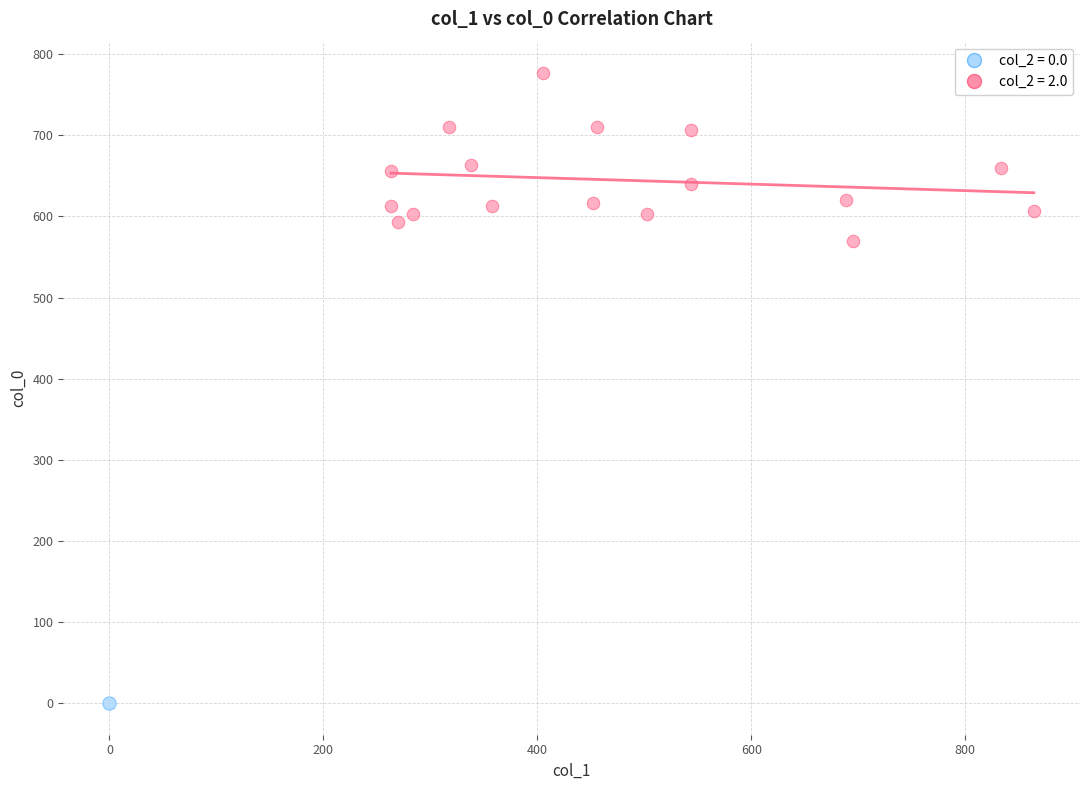

Which series contains the highest Y value?

col_2 = 2.0